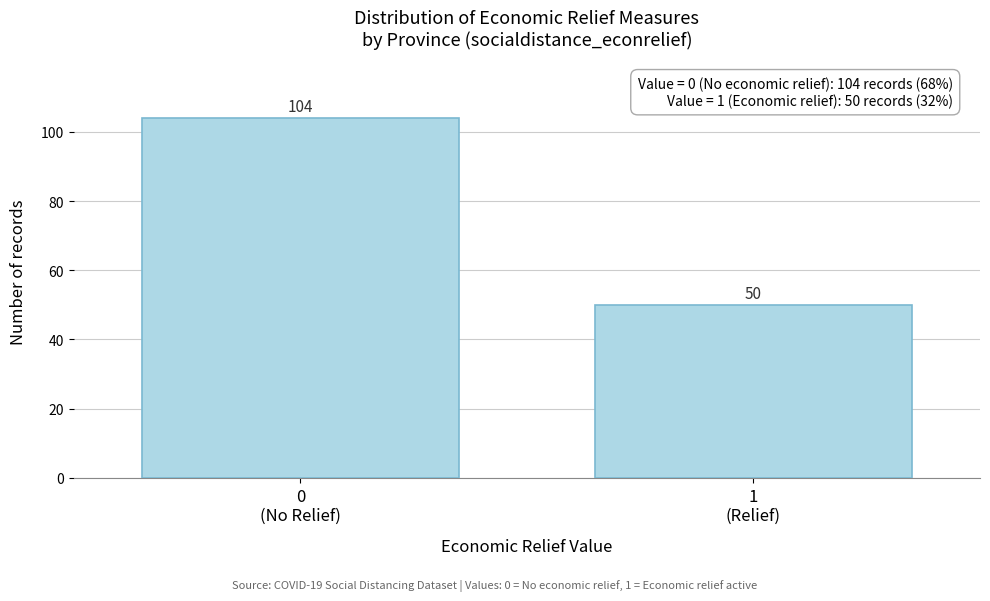

Reading left to right, list all the values displayed in this chart.

104	50